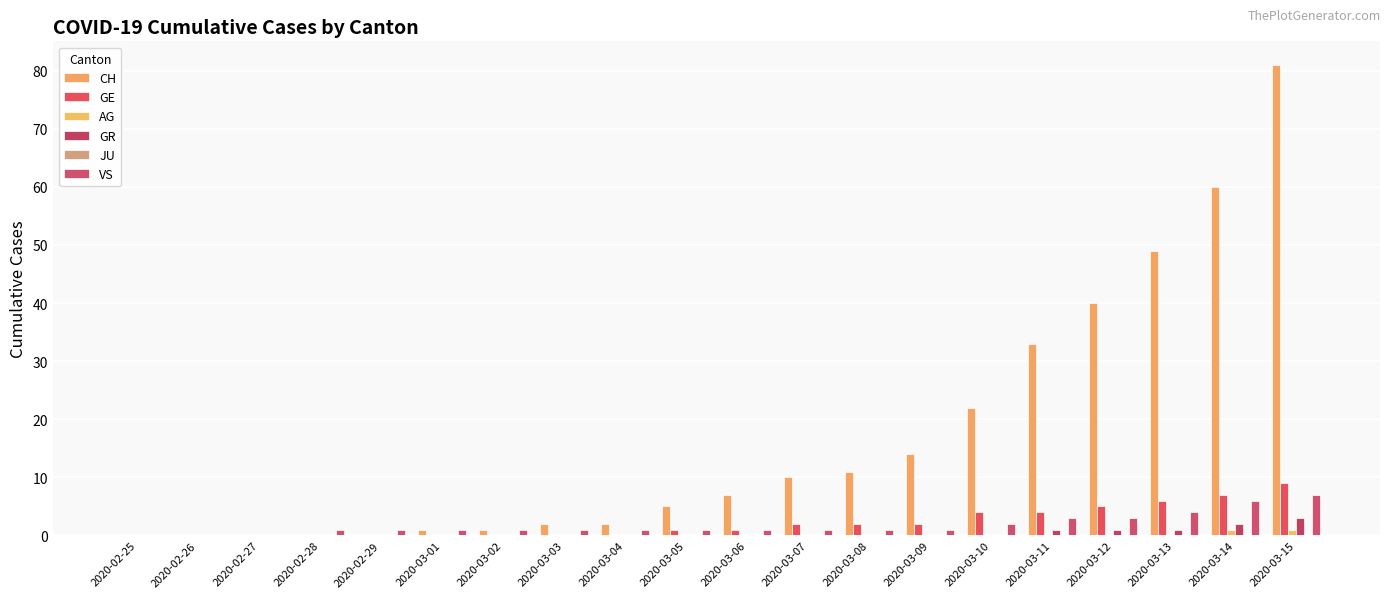

Does the chart contain stacked bars?

No